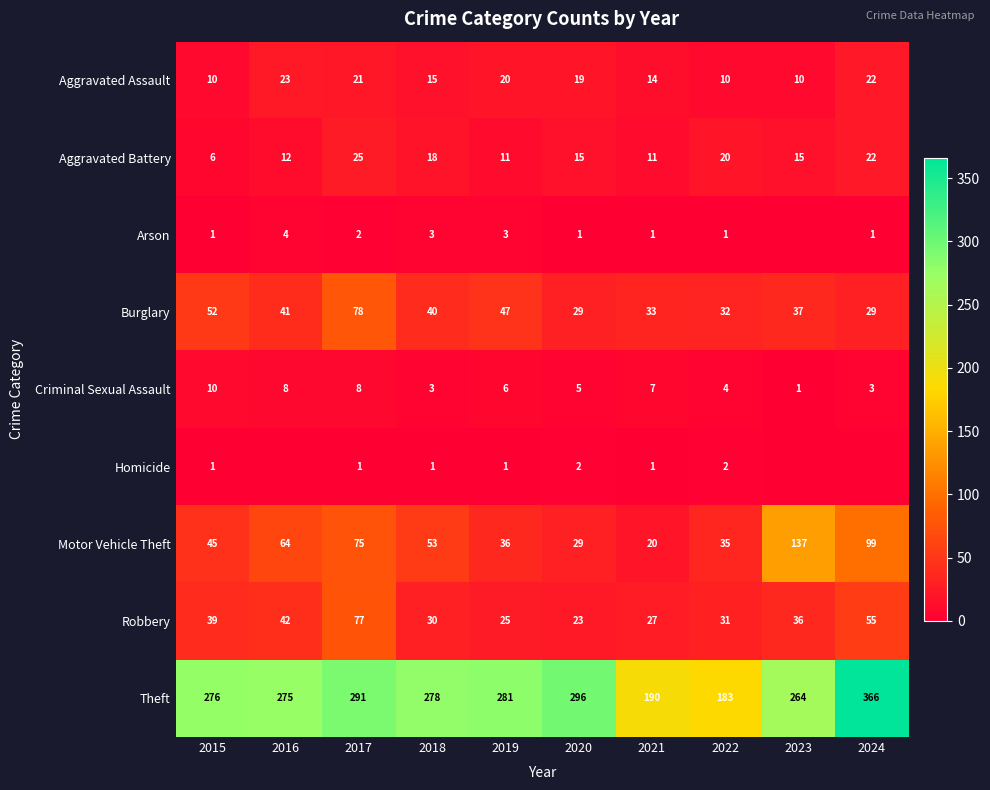

Is the value of Robbery at 2017 greater than the value of Criminal Sexual Assault at 2023?

Yes